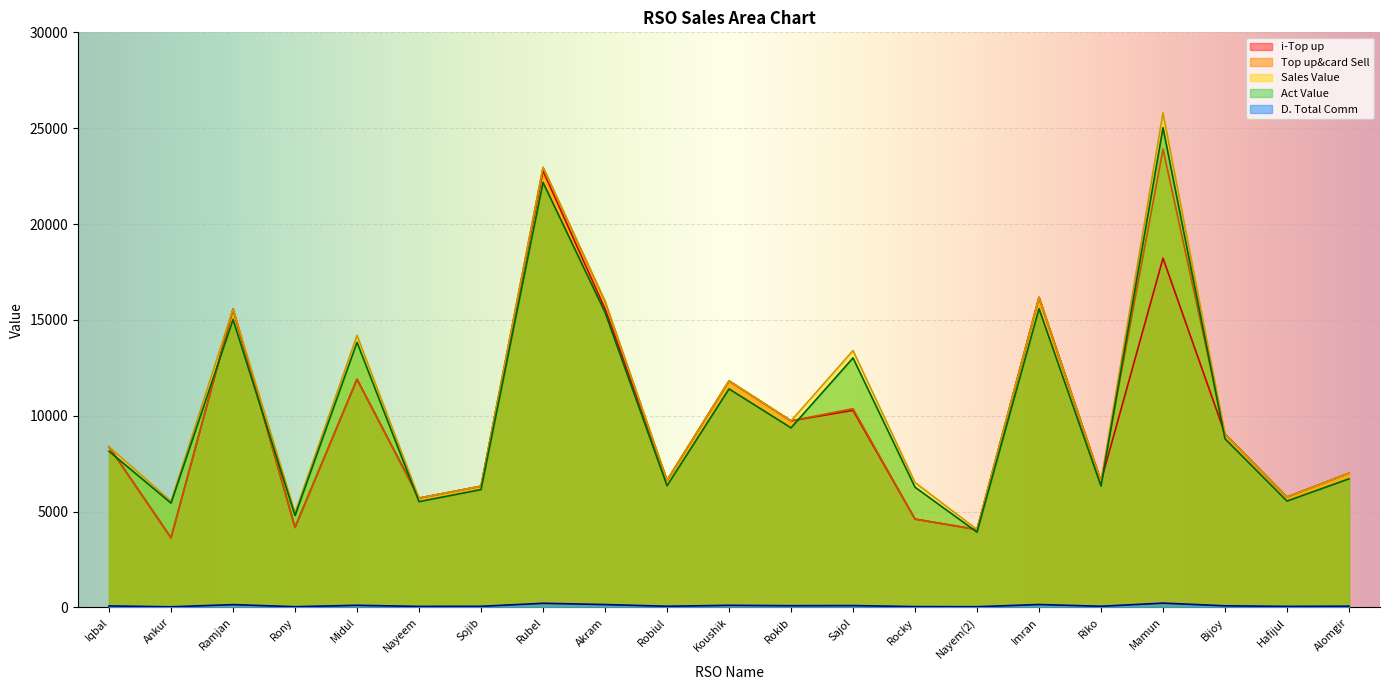

What is the minimum value shown in the chart?

34.5